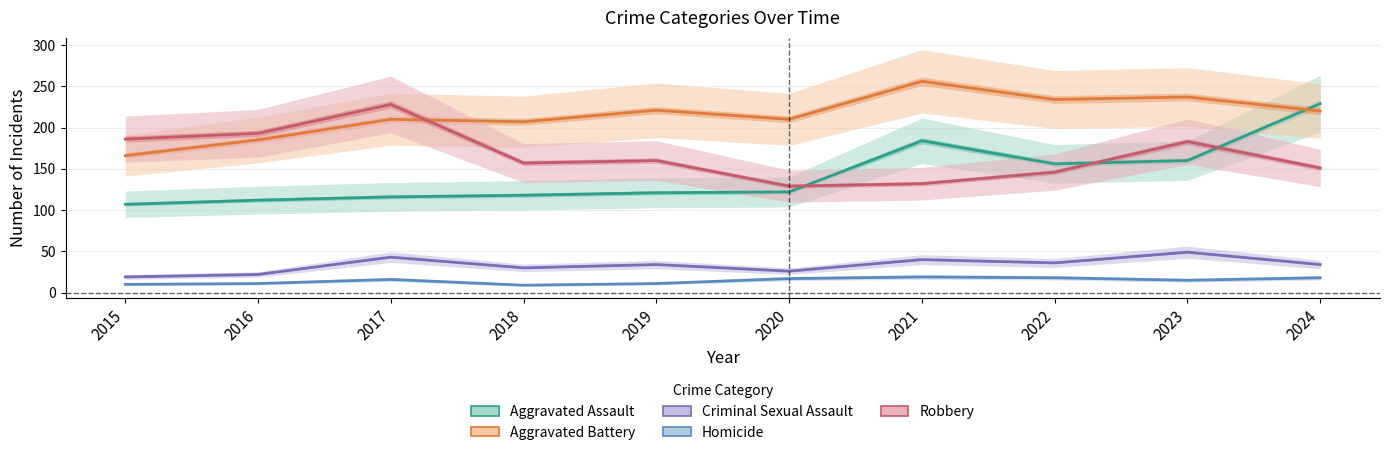

True or false: Criminal Sexual Assault and Robbery intersect in this chart.

False